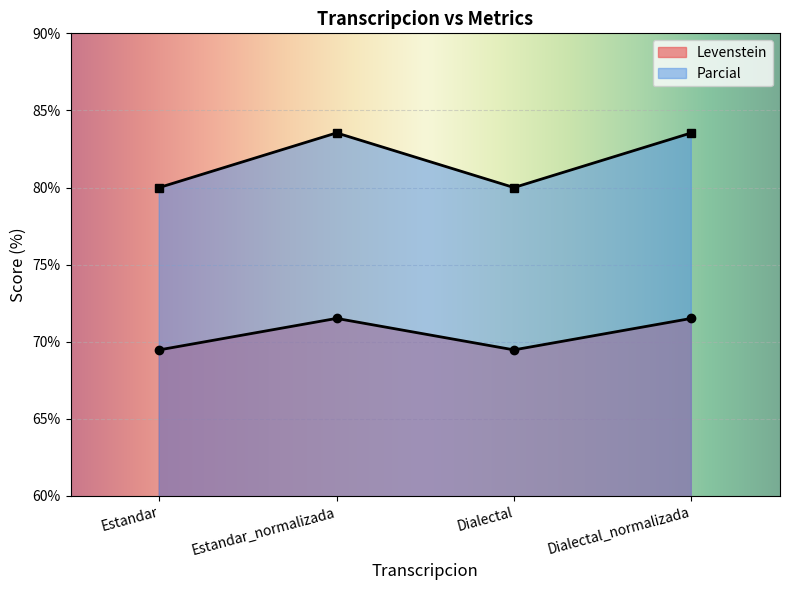

True or false: Levenstein and Parcial cross at least once.

False